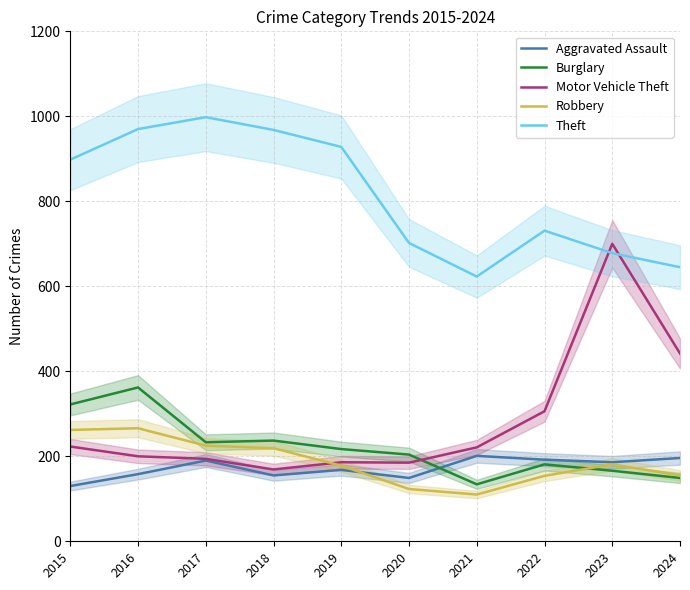

Which label corresponds to the smallest value in the chart?

2021